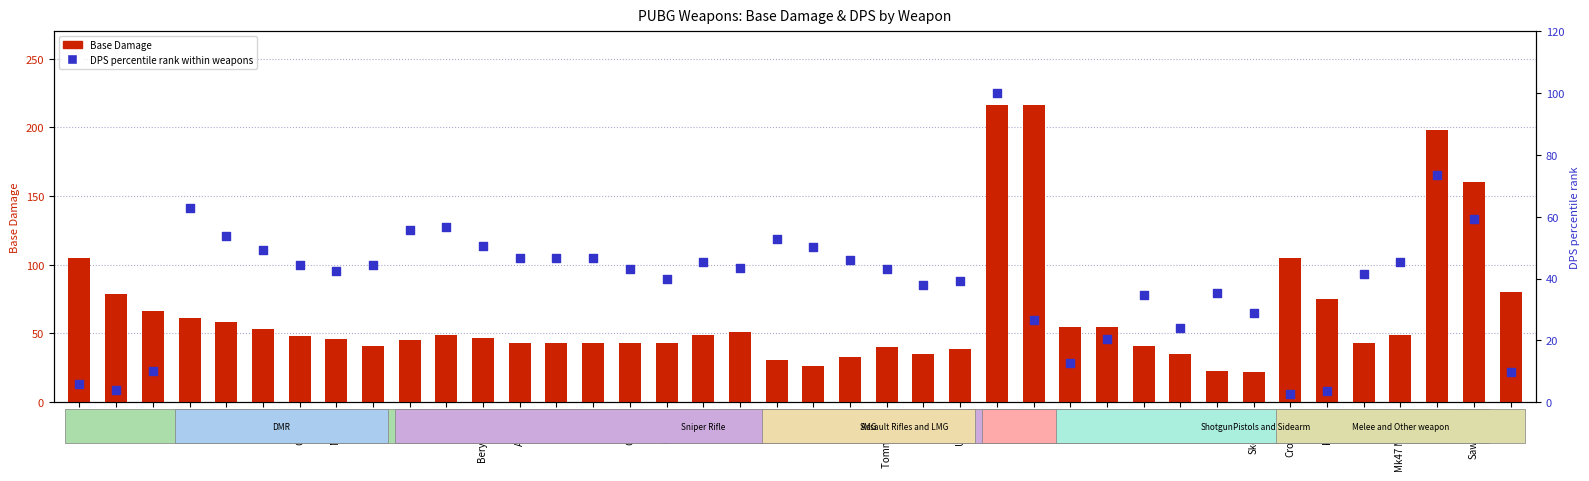

At which category is the sum across all series the highest?

S686